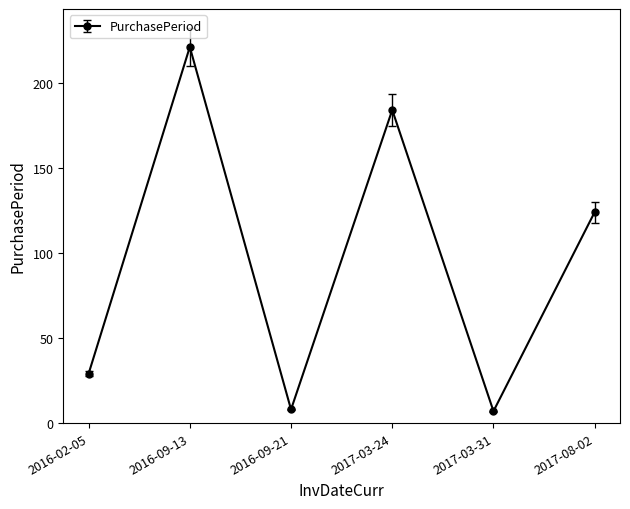

Where is the first local maximum?

2016-09-13